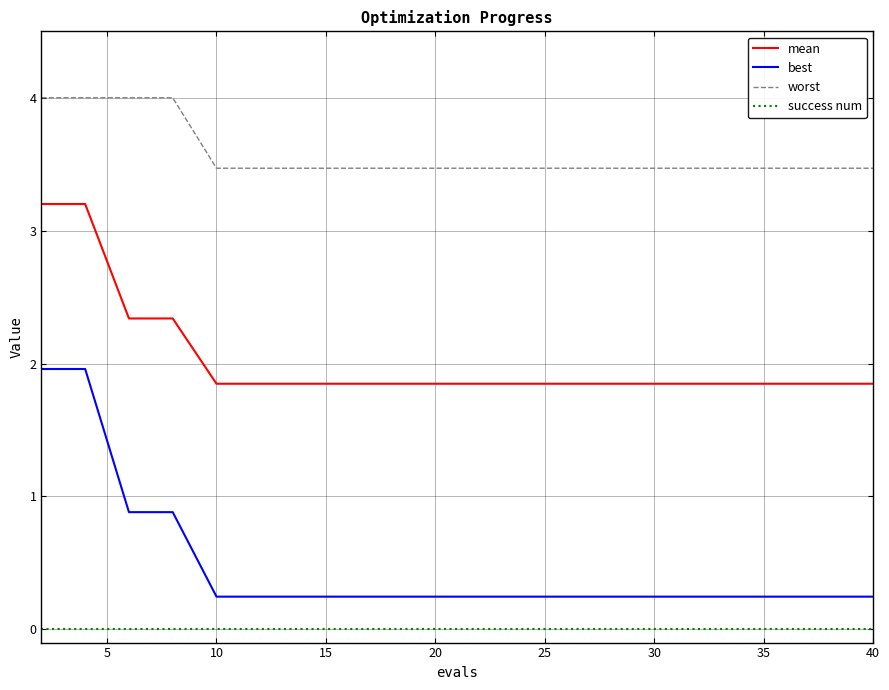

What is the difference between the maximum and minimum values in the worst series?

0.5